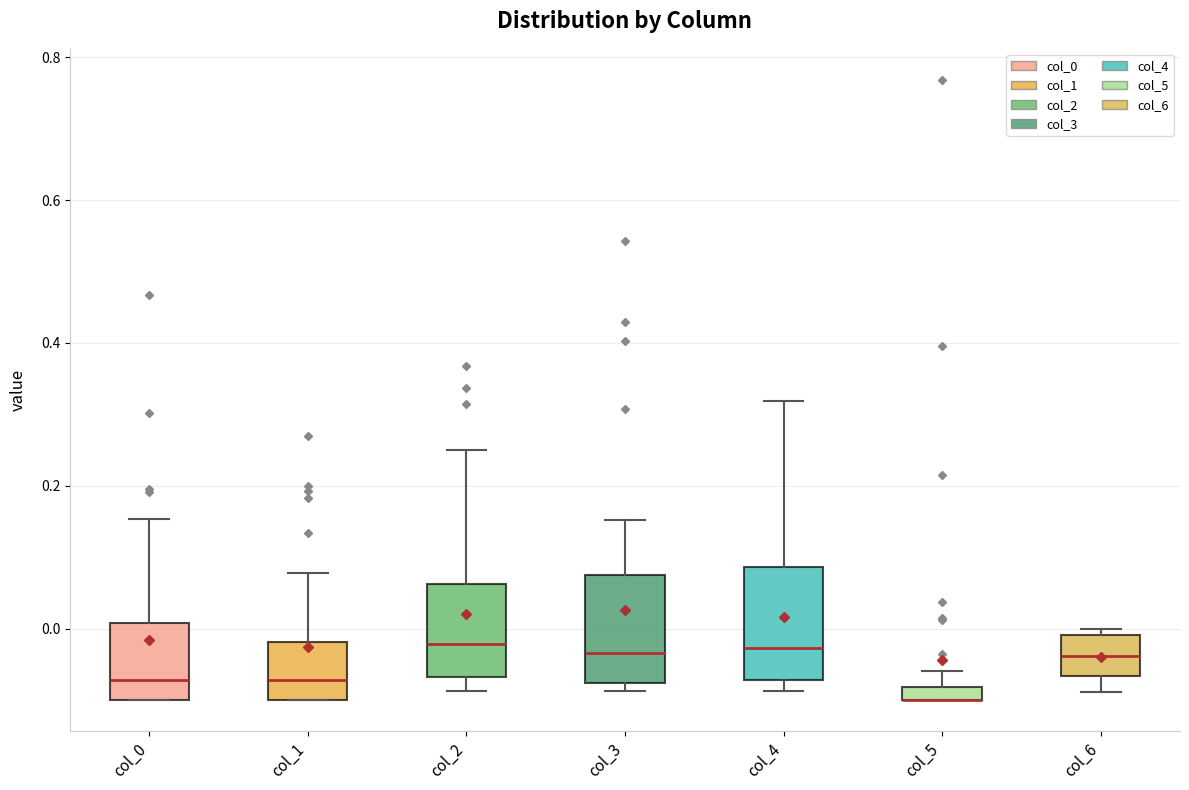

Where is the lower edge of the box for col_3 on the y-axis? The values are not printed on the chart, so give them approximately, as read against the axis.

-0.08